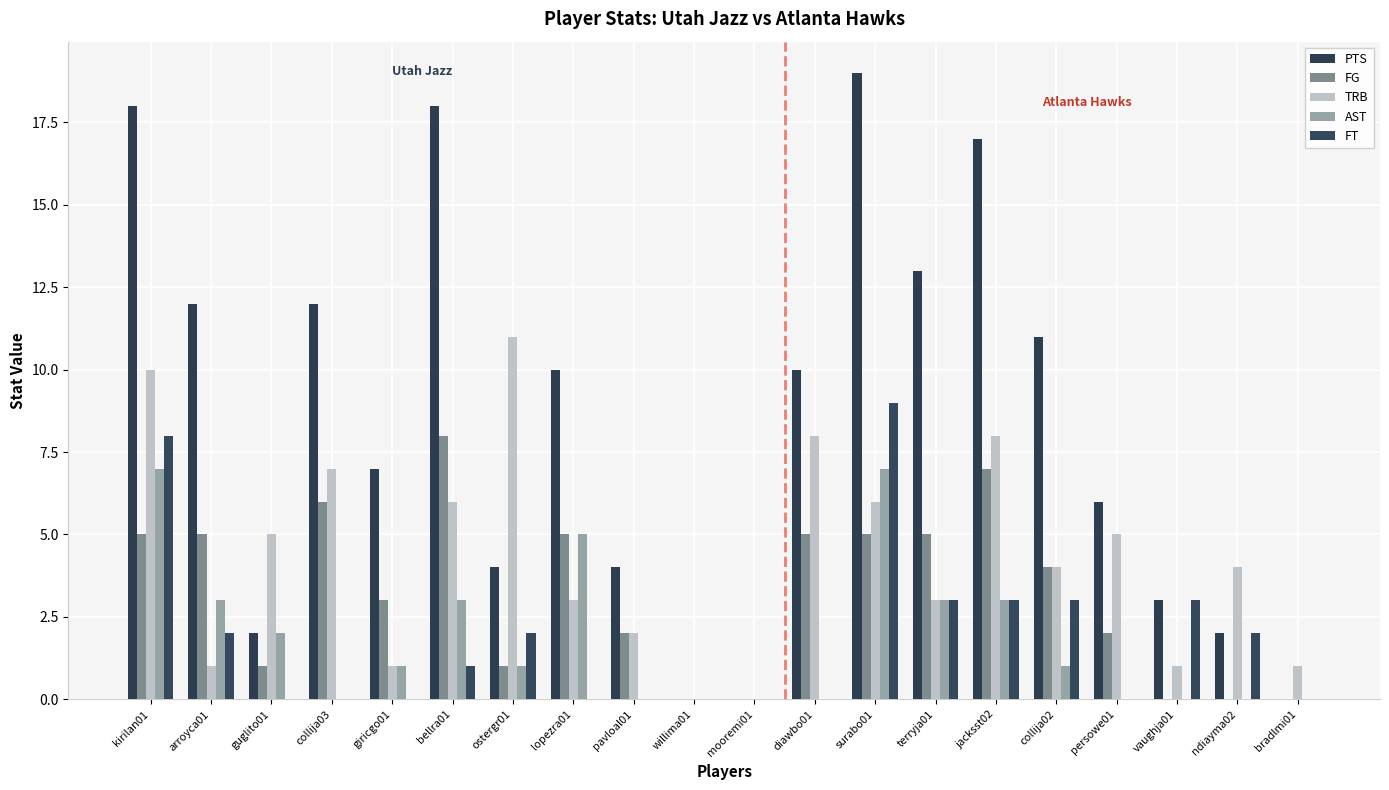

How many data points does each series have?

20